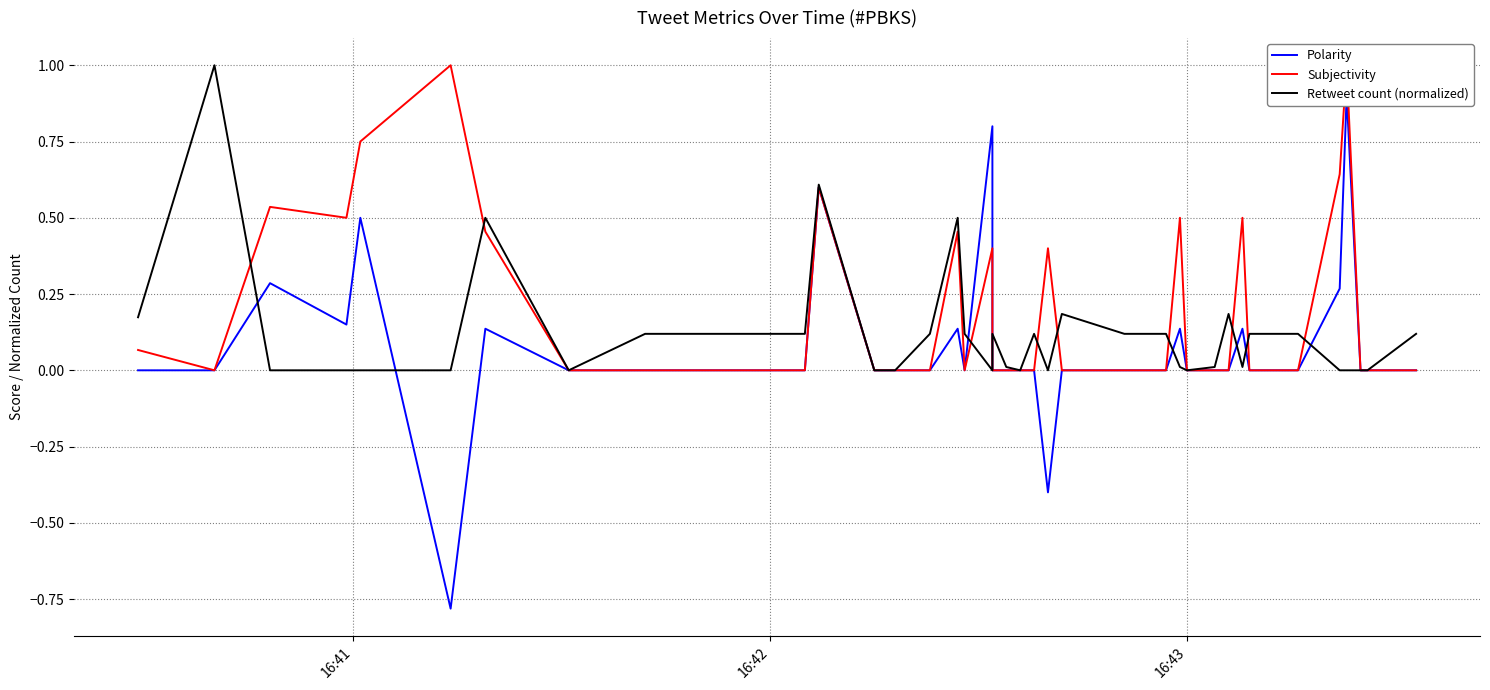

The value of Retweet count (normalized) at 13 is 0.0. True or false?

False